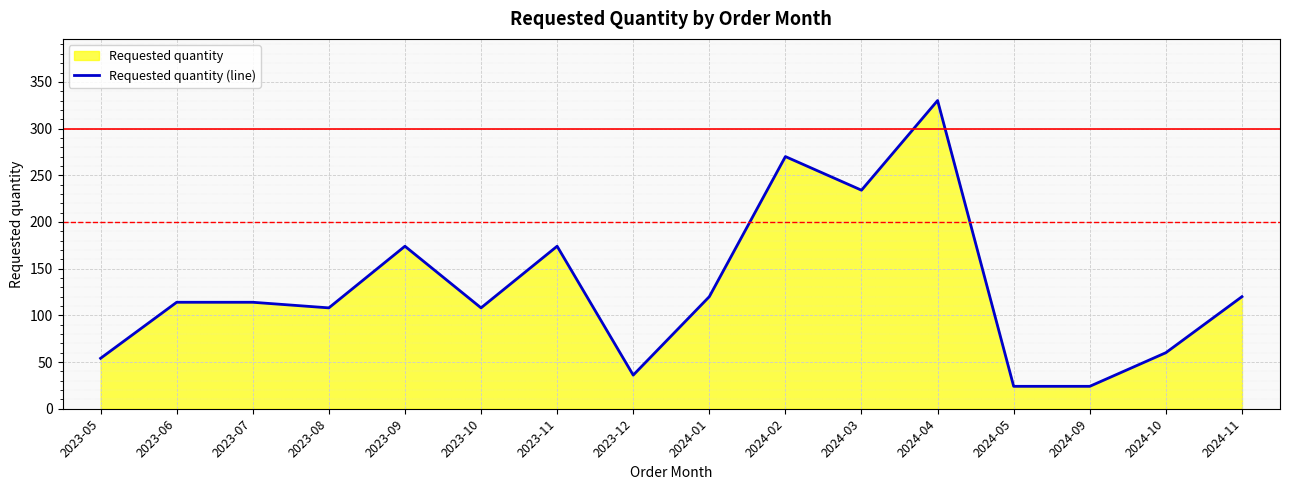

Which has a higher value, 2023-08 or 2024-09?

2023-08